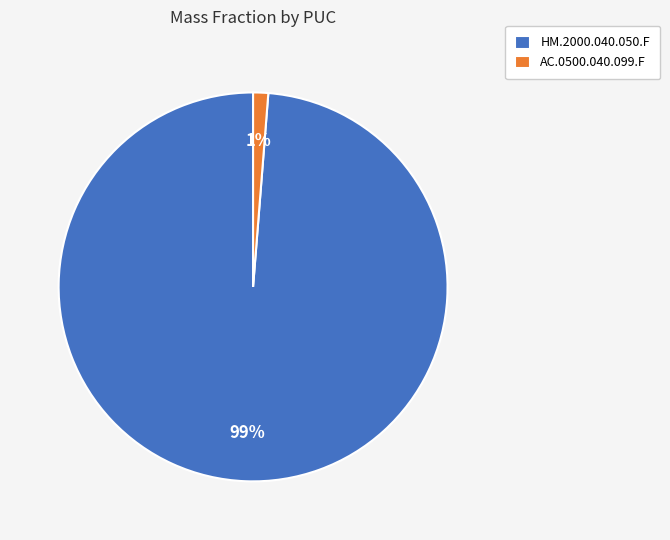

What is the smallest slice in the pie chart?

AC.0500.040.099.F